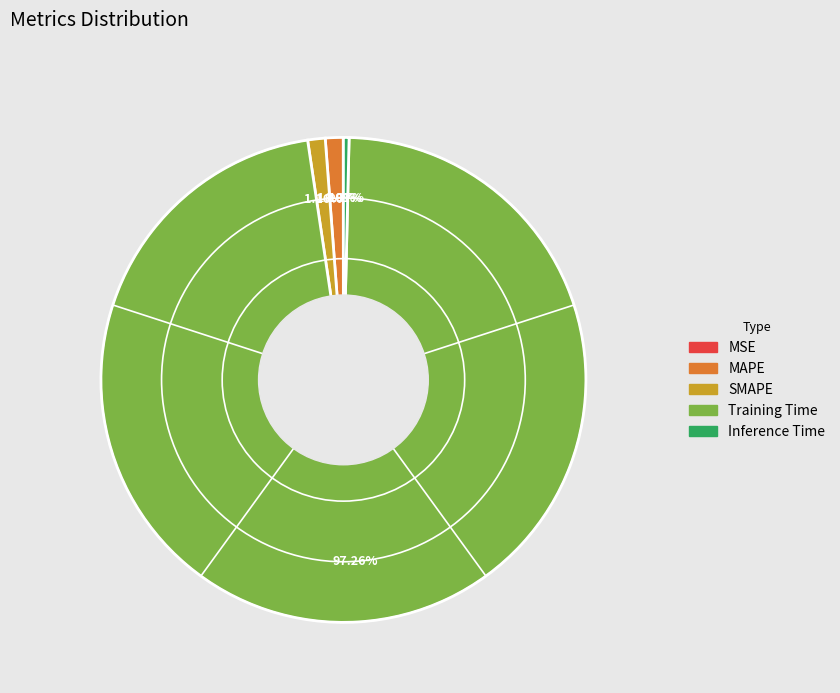

Is there any slice that represents more than half of the pie?

Yes